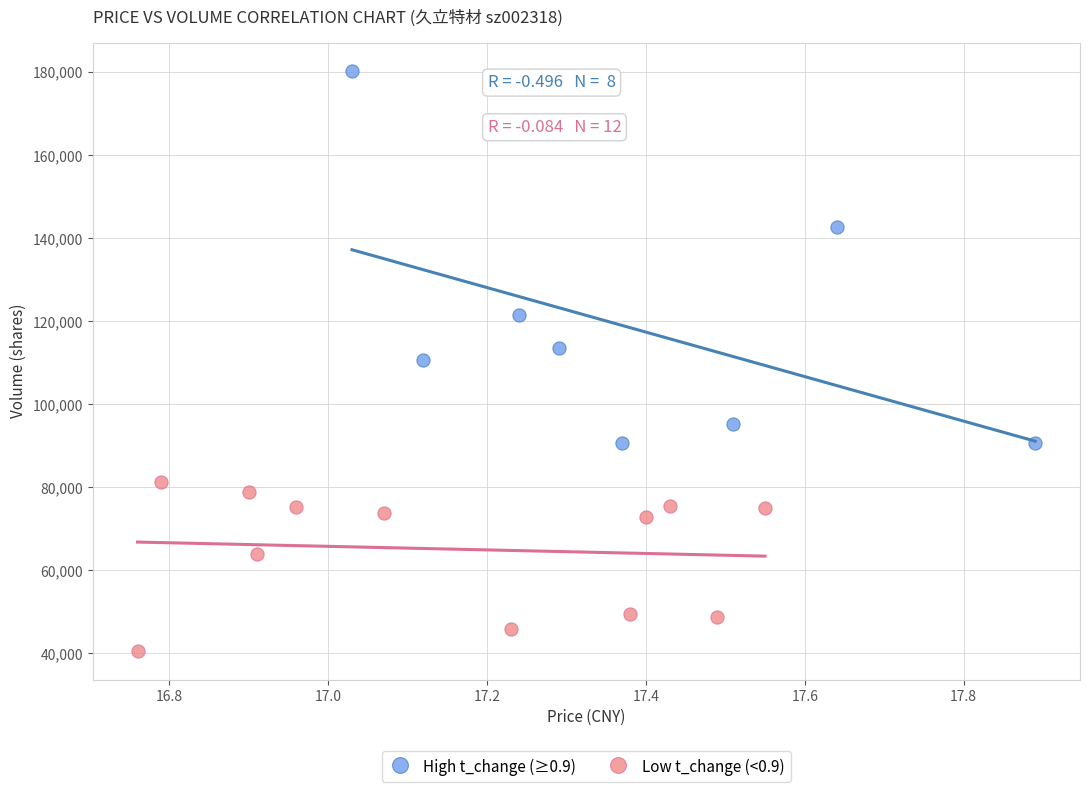

What are all the series names shown in the legend?

High t_change (≥0.9), Low t_change (<0.9)